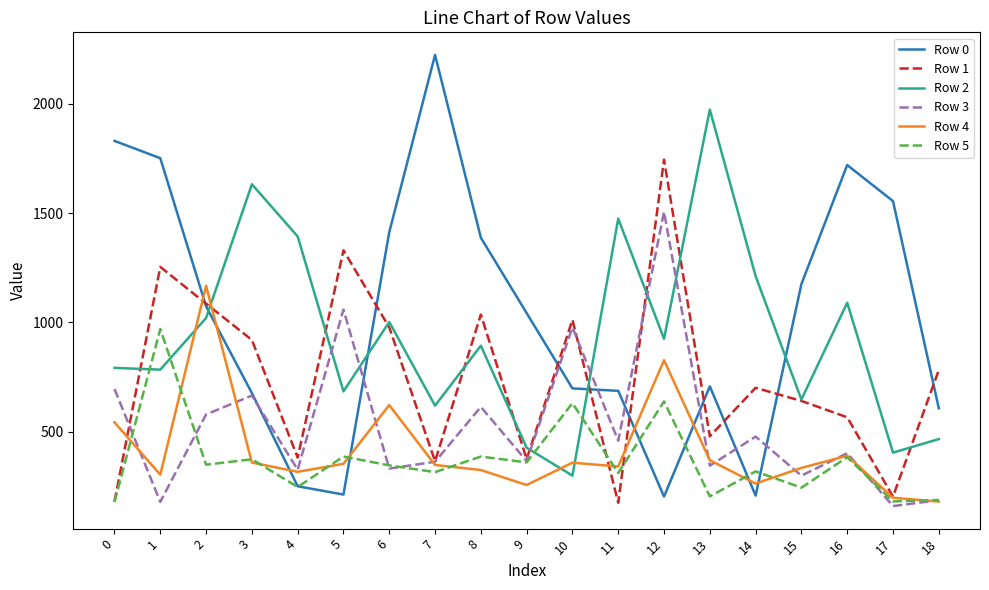

The value of Row 0 at 0 is 387.0. True or false?

False